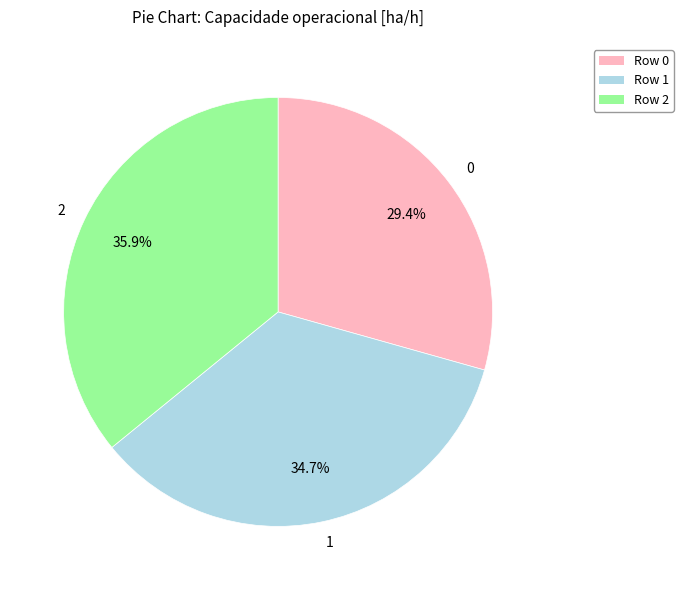

Combined, do 0 and 2 account for over 50%?

Yes